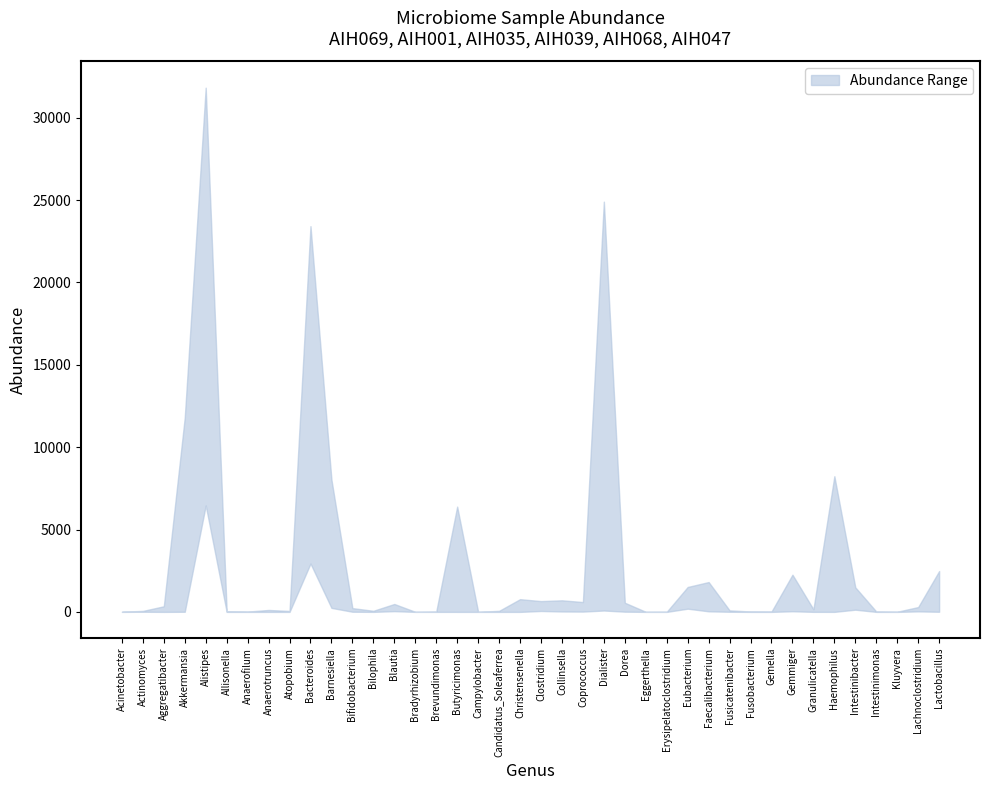

At which label does AIH047 first exceed 33?

Akkermansia